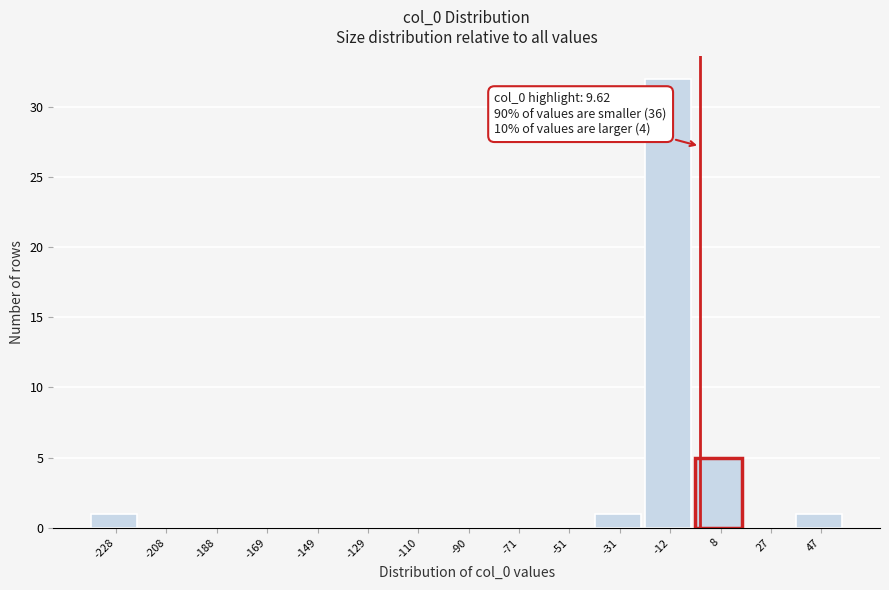

Reading right to left, what are all the values shown in this chart?

47=1	27=0	8=5	-12=32	-31=1	-51=0	-71=0	-90=0	-110=0	-129=0	-149=0	-169=0	-188=0	-208=0	-228=1